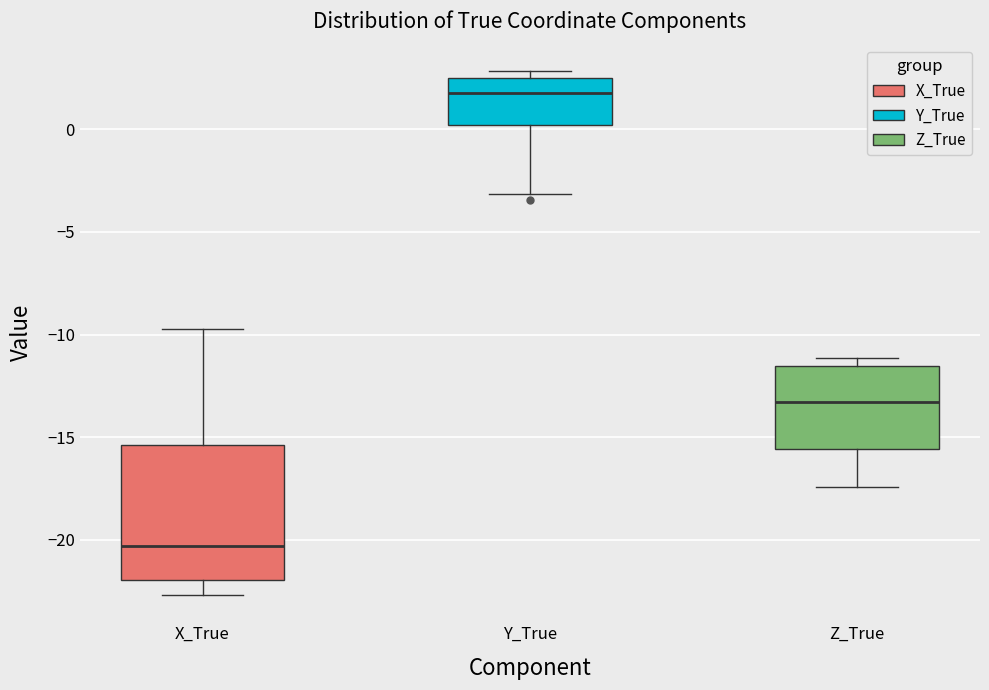

Which box has the highest median line?

Y_True